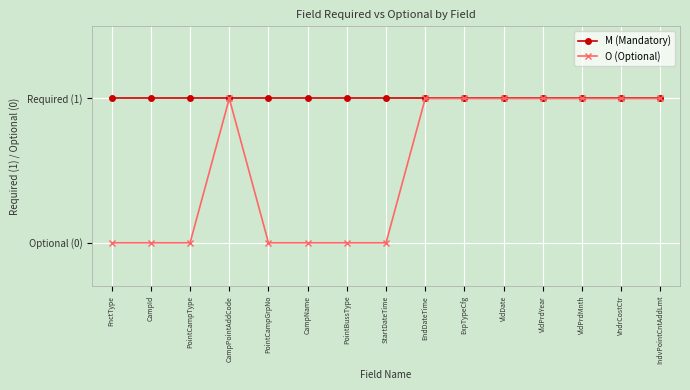

What are all the series names shown in the legend?

M (Mandatory), O (Optional)